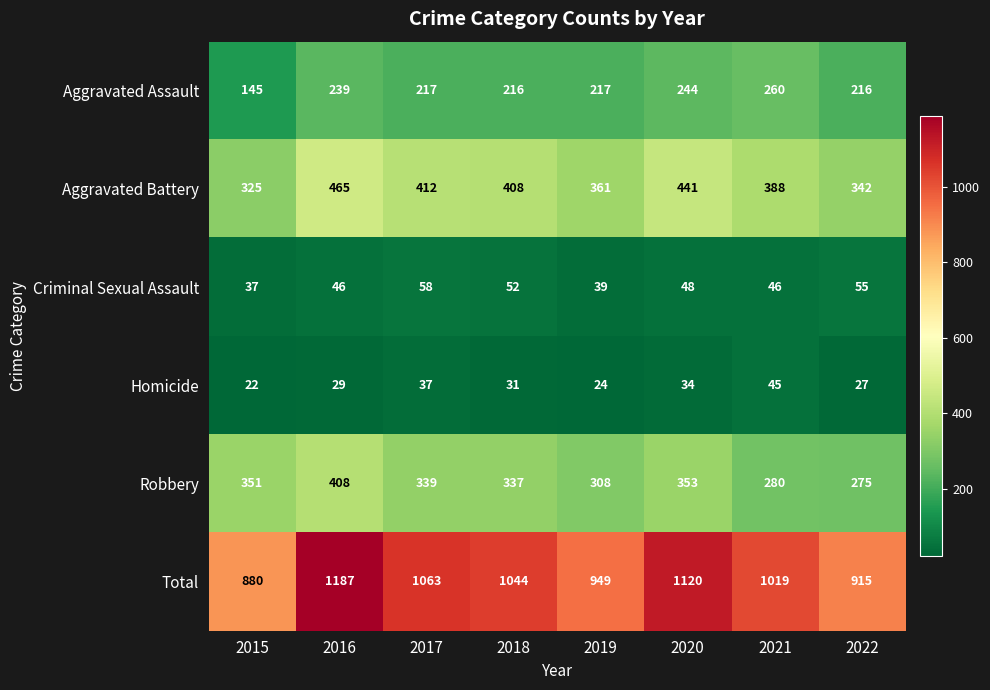

At which category is the sum across all series the highest?

2016